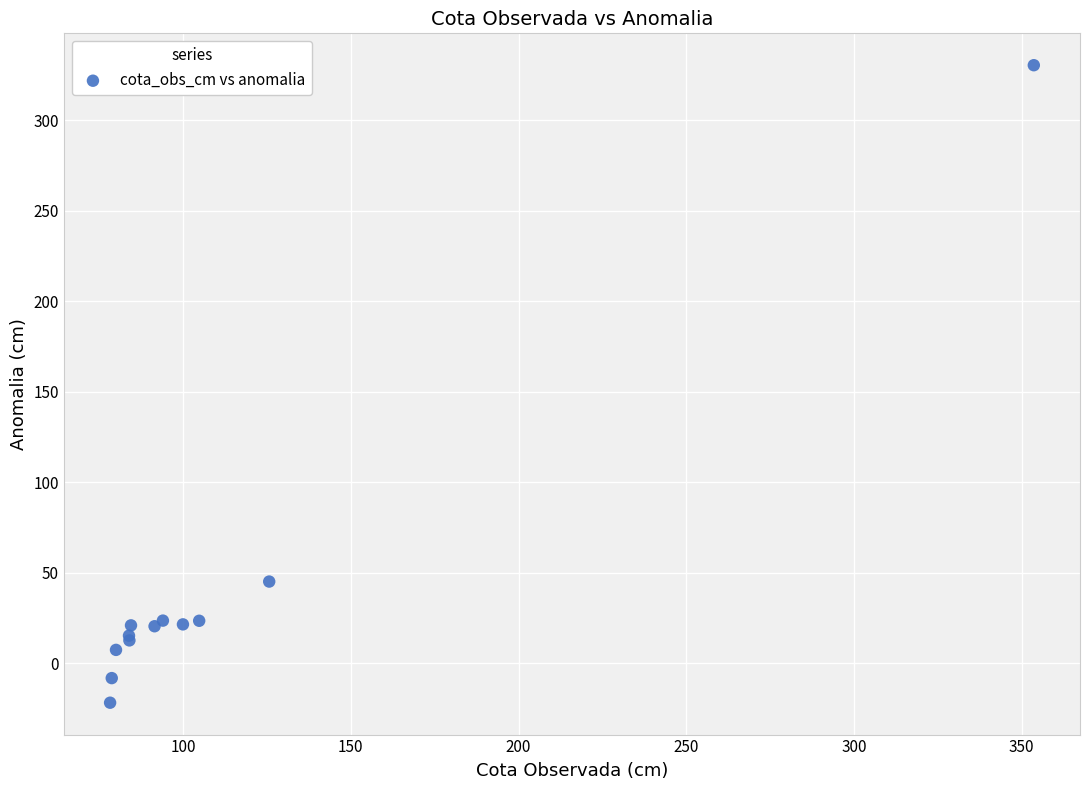

What Y value in the scatter plot is closest to 154?

45.1